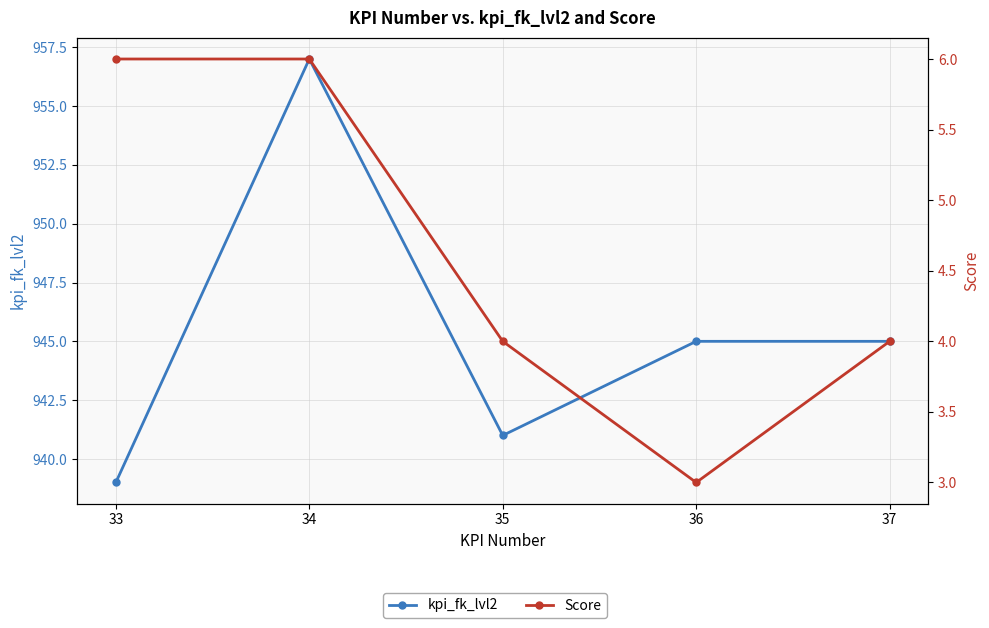

Reading left to right, list all the values displayed in this chart.

kpi_fk_lvl2: 33=939	34=957	35=941	36=945	37=945
Score: 33=6	34=6	35=4	36=3	37=4